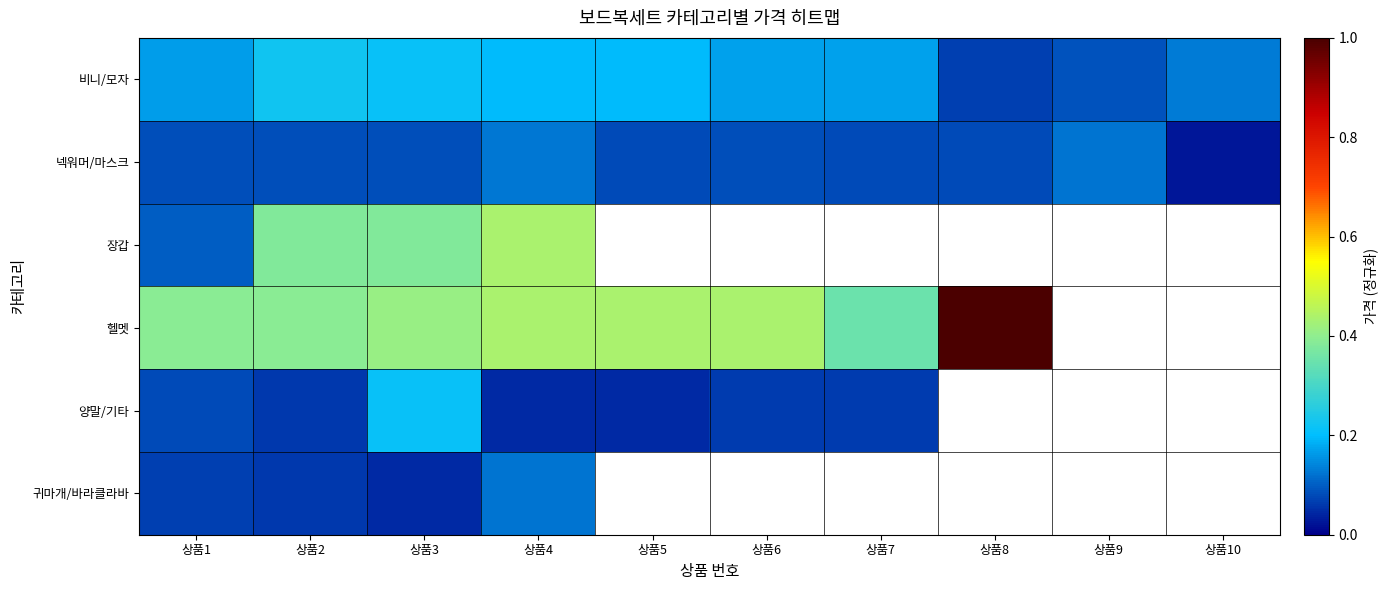

Where is 비니/모자 nearest to the value 0?

상품8